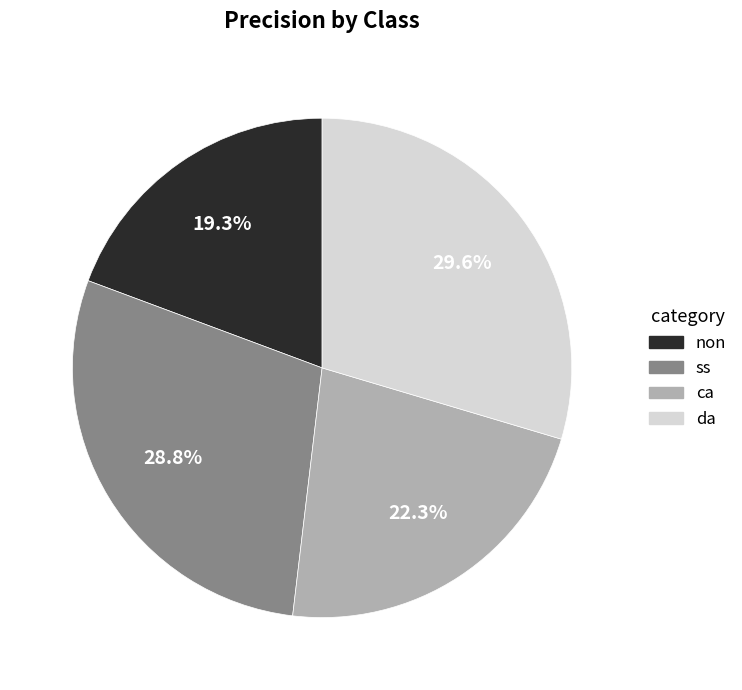

How many slices are in this pie chart?

4